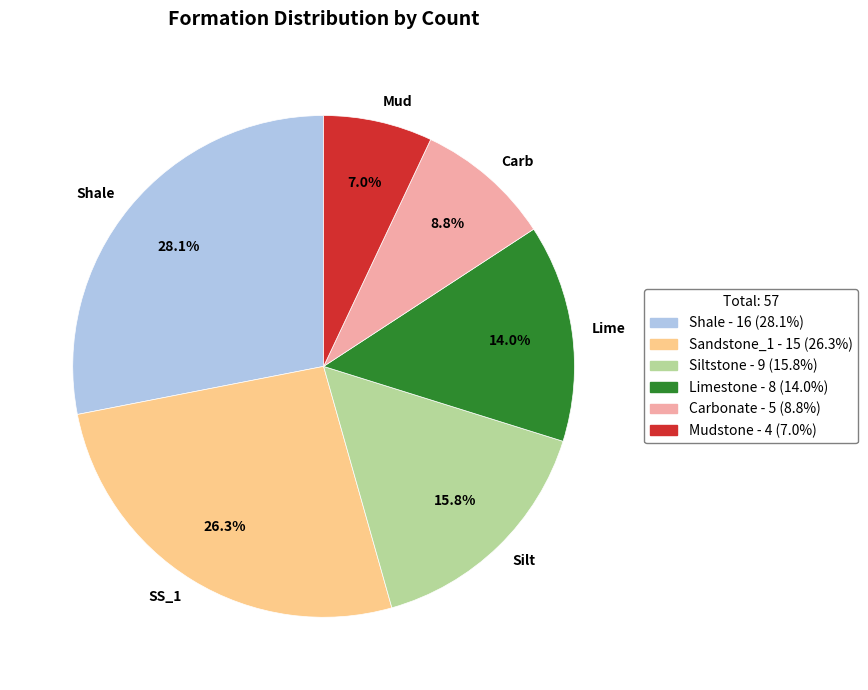

How many slices are in this pie chart?

6